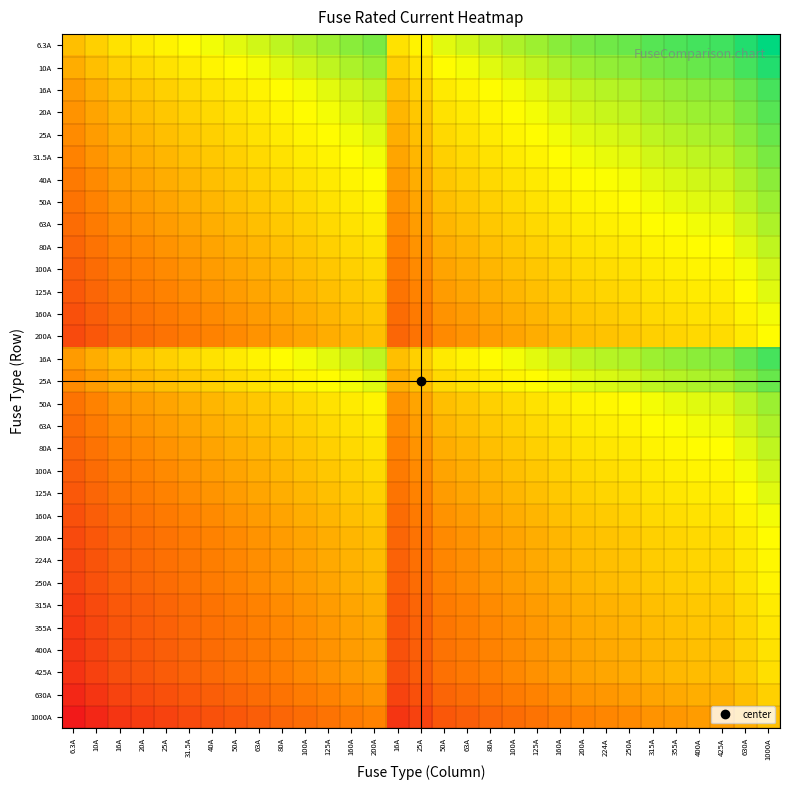

Which has a higher value, 425A or 40A?

425A